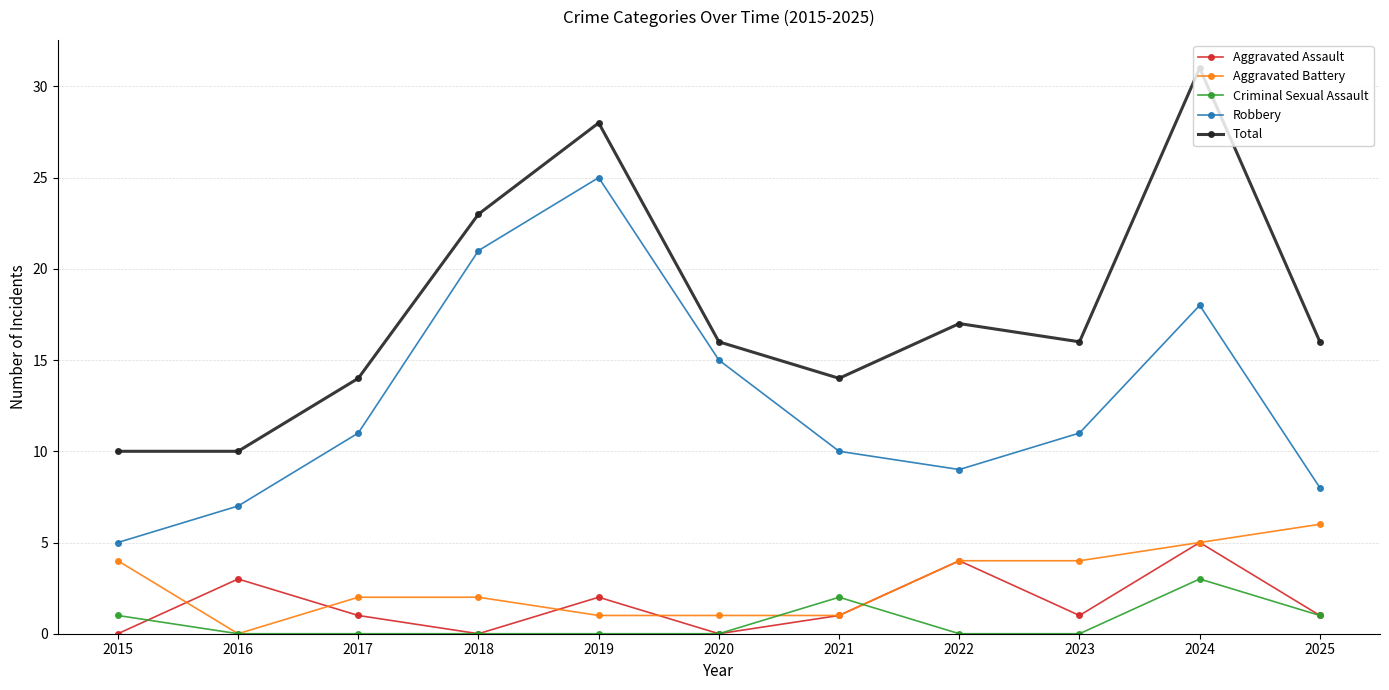

Reading right to left, what are all the values shown in this chart?

Aggravated Assault: 1	5	1	4	1	0	2	0	1	3	0
Aggravated Battery: 6	5	4	4	1	1	1	2	2	0	4
Criminal Sexual Assault: 1	3	0	0	2	0	0	0	0	0	1
Robbery: 8	18	11	9	10	15	25	21	11	7	5
Total: 16	31	16	17	14	16	28	23	14	10	10